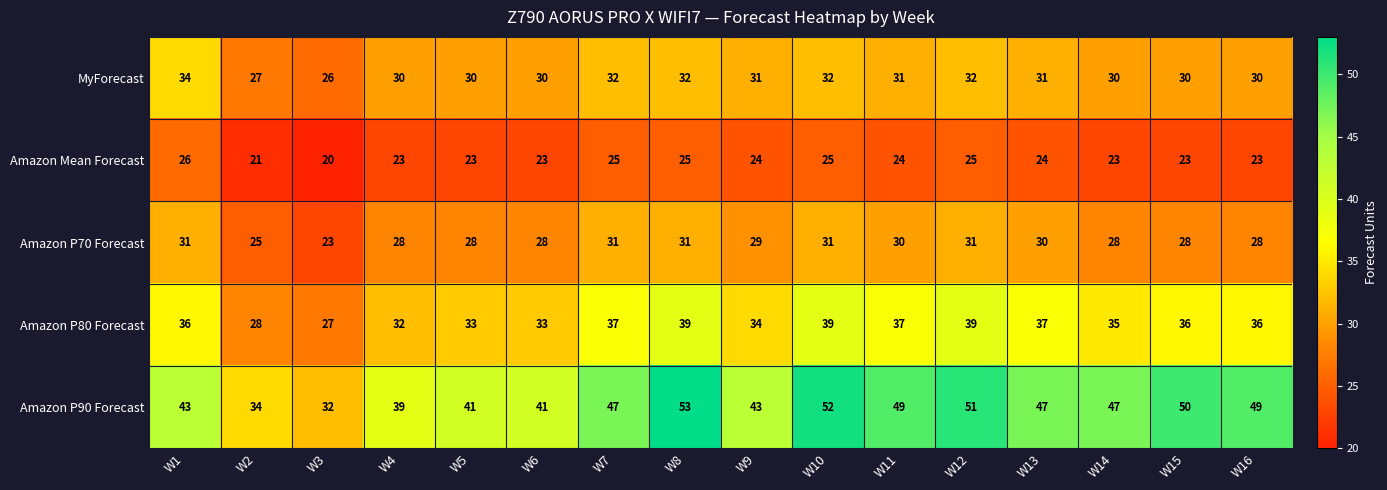

What is the spread (max minus min) of values at W10?

27